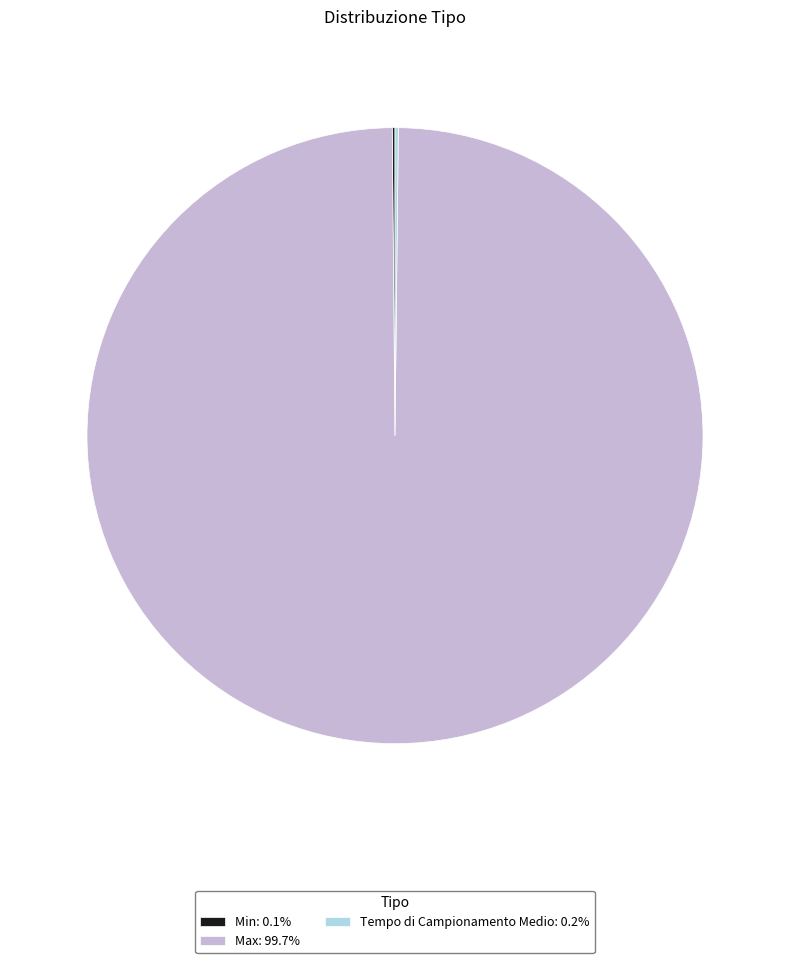

Does Max account for over 50% of the chart?

Yes